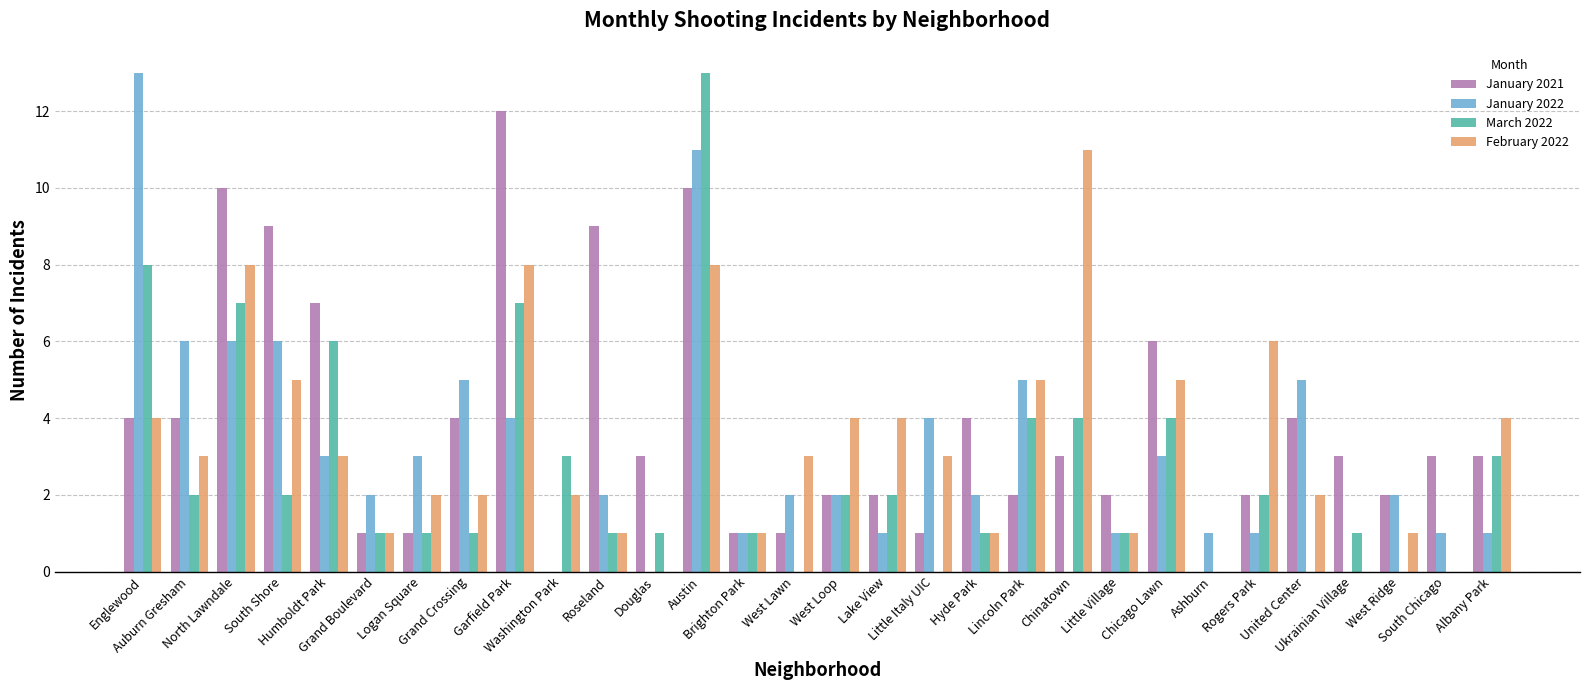

How many groups of bars are there?

30